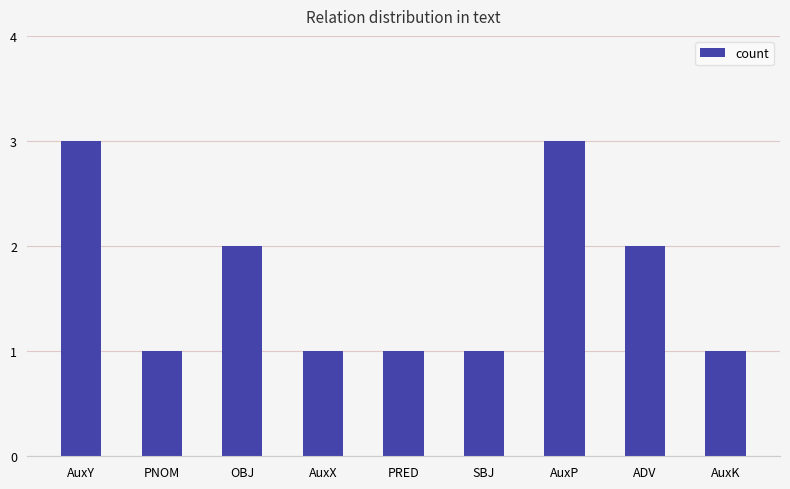

What value does the data have at AuxY?

3